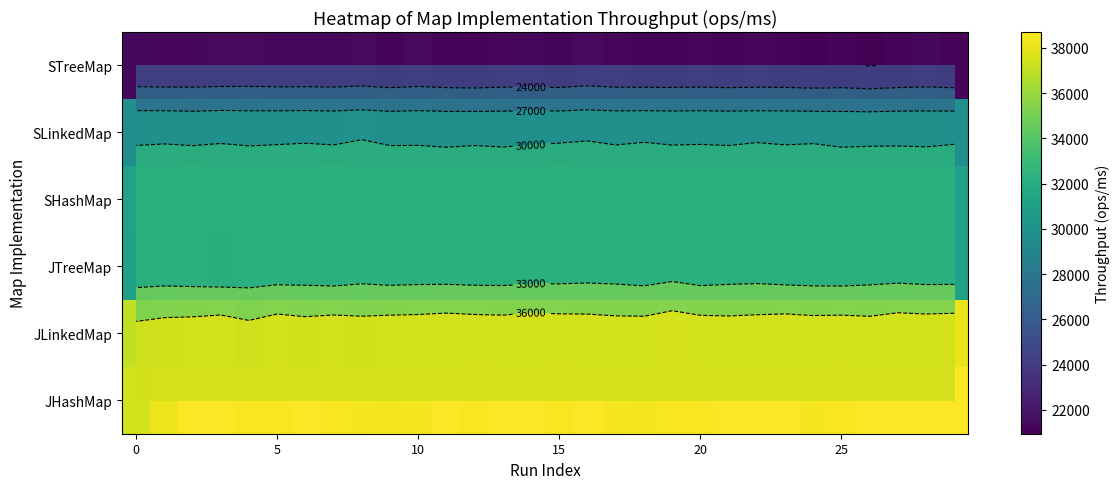

What is the lowest value of the JHashMap series?

37470